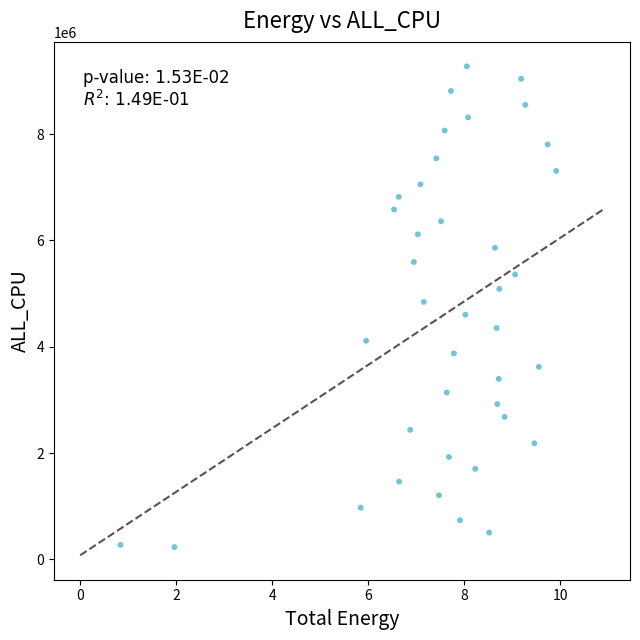

How many points are shown in the scatter plot?

39